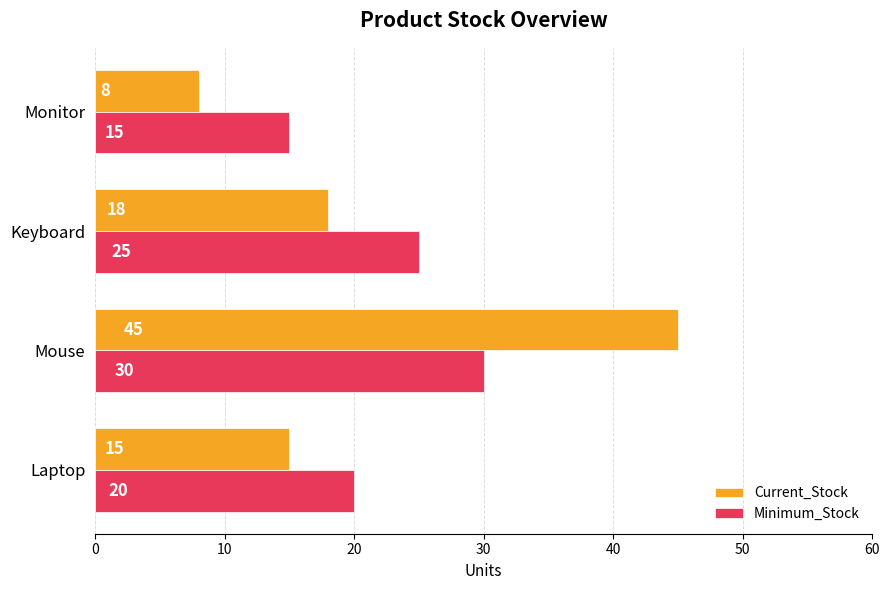

Which series has the largest total across all categories?

Minimum_Stock